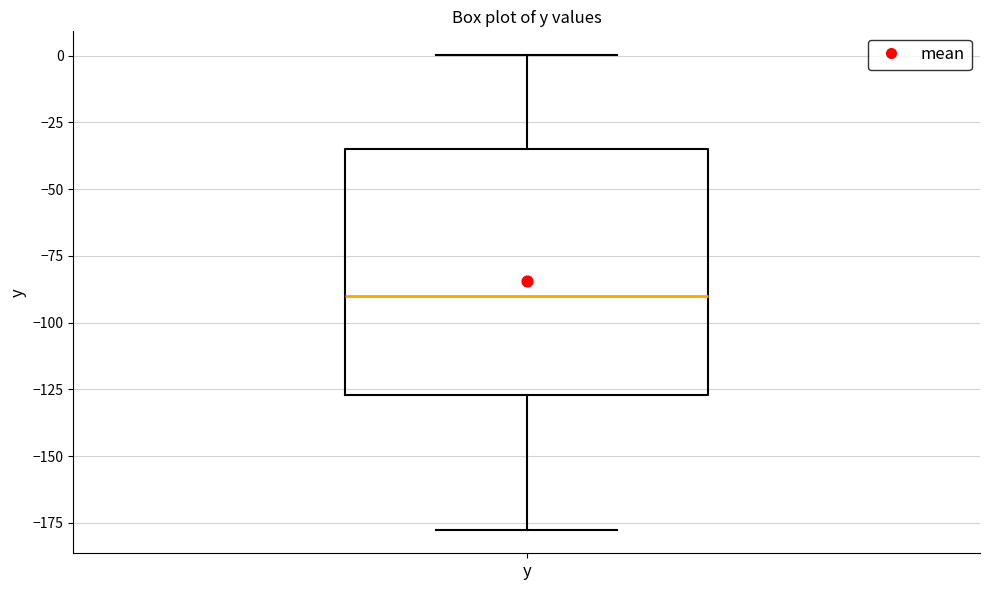

Transcribe this box plot: give where the median line is, the range the box spans, and where the two whiskers end, as read against the y-axis. The values are not printed on the chart, so give them approximately, as read against the axis.

median -90, box -125 to -35, whiskers -175 to 0